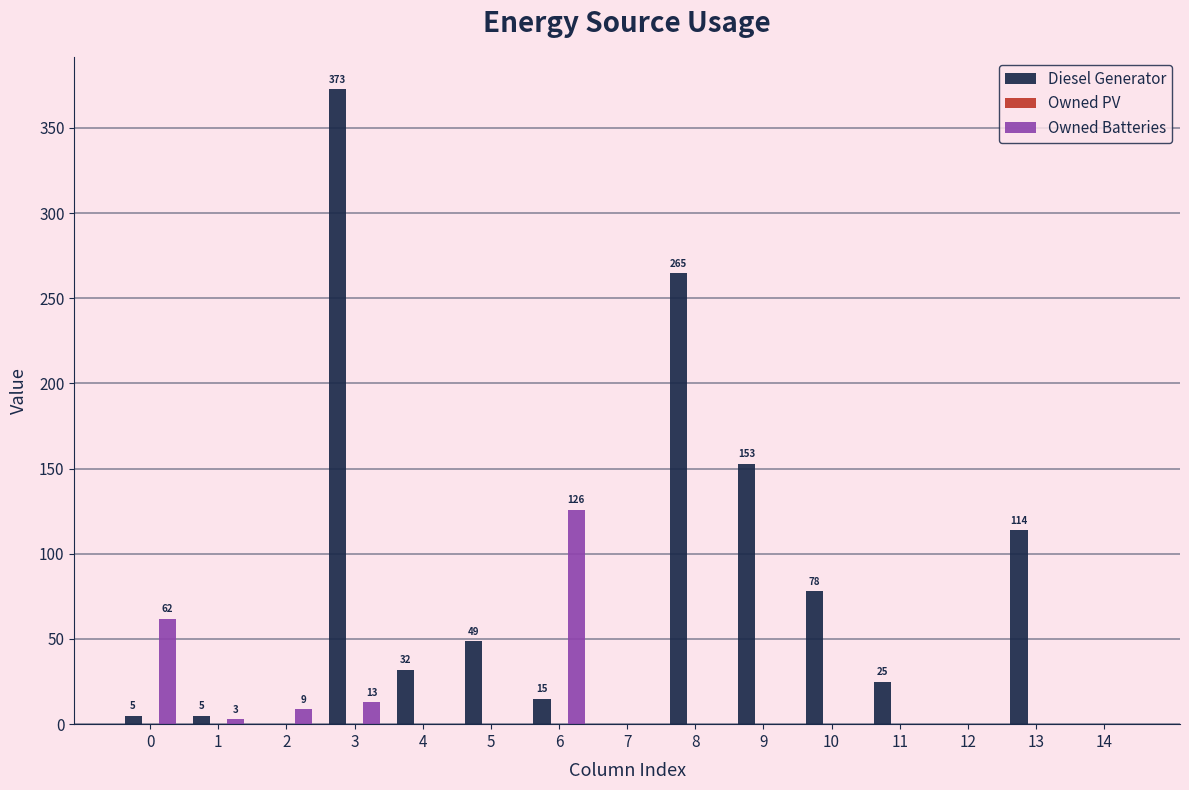

Reading right to left, transcribe all the data shown in this chart.

Diesel Generator: 14=0	13=114	12=0	11=25	10=78	9=153	8=265	7=0	6=15	5=49	4=32	3=373	2=0	1=5	0=5
Owned Batteries: 14=0	13=0	12=0	11=0	10=0	9=0	8=0	7=0	6=126	5=0	4=0	3=13	2=9	1=3	0=62